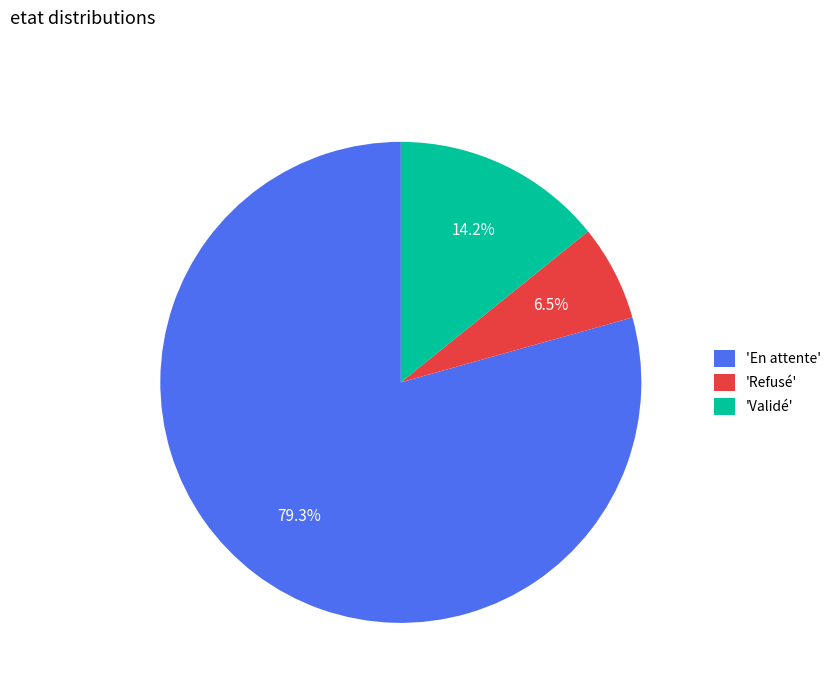

Which category has the smallest portion of the pie?

'Refusé'